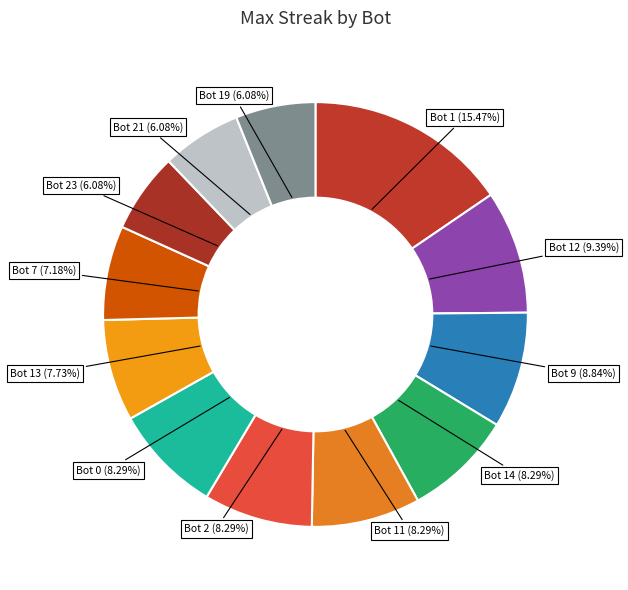

Which has a higher value, Bot 21 or Bot 7?

Bot 7